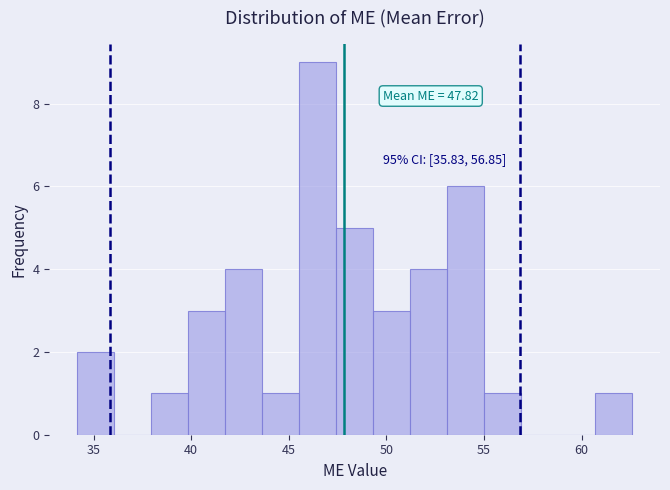

Around what value on the x-axis is the tallest bar? Give the approximate position of its centre, as read against the axis.

46.5